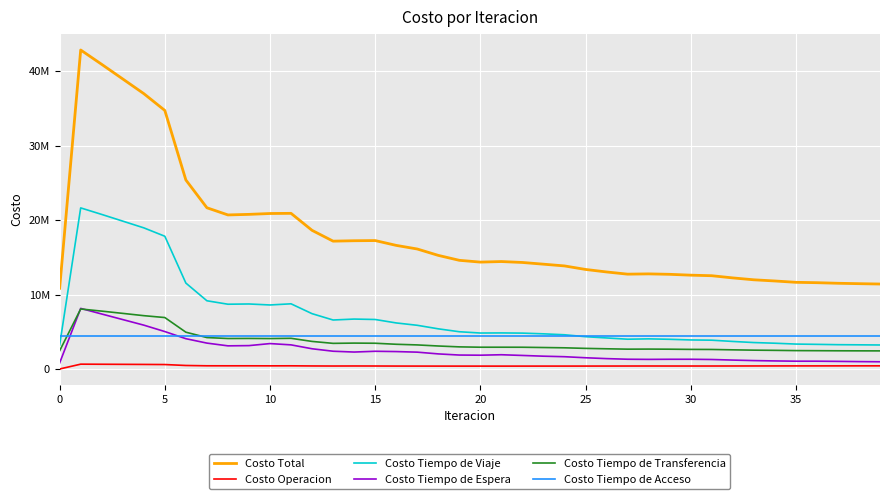

Does the chart display data point markers on the line(s)?

No